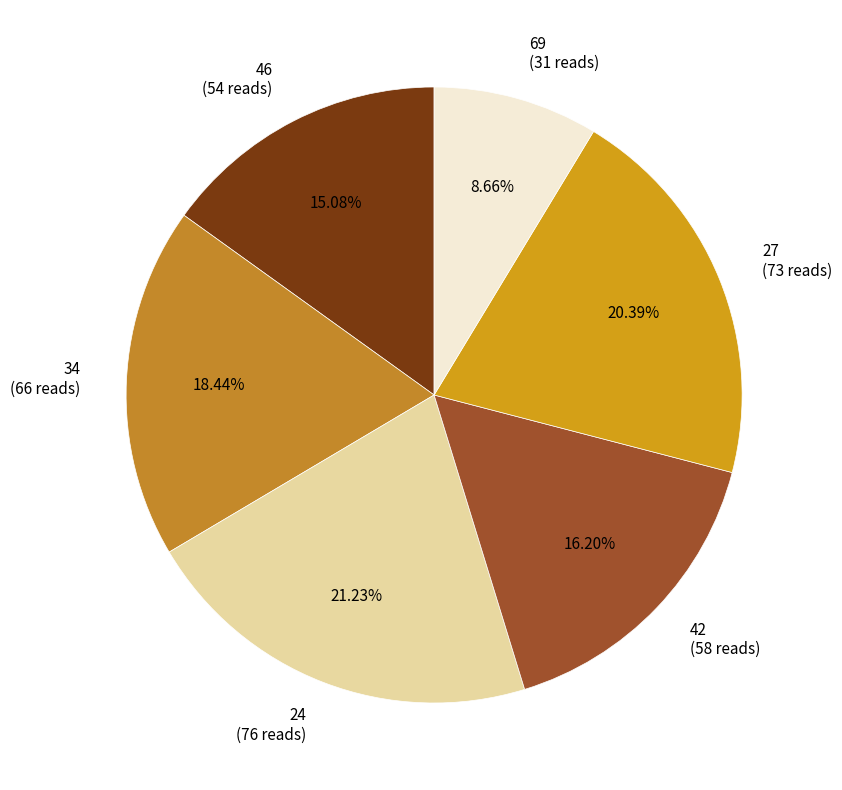

Does any single category account for the majority?

No